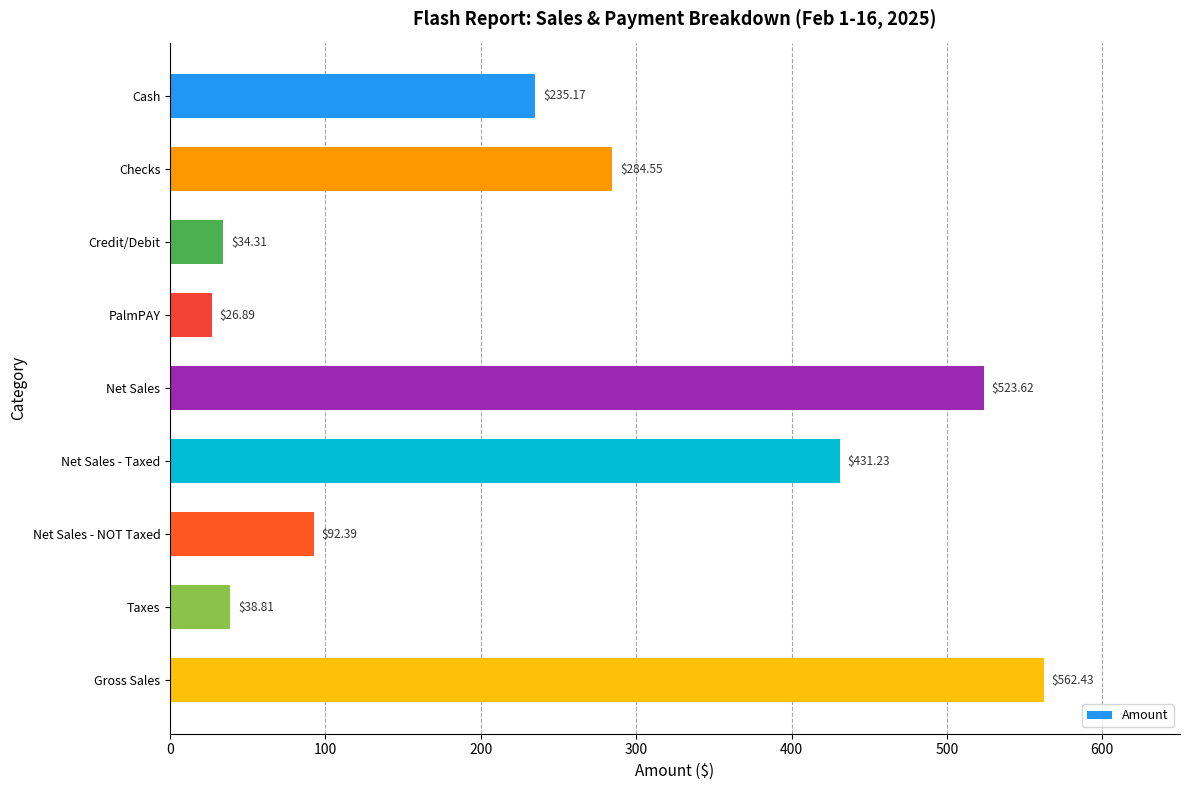

Where is the data nearest to the value 294?

Checks